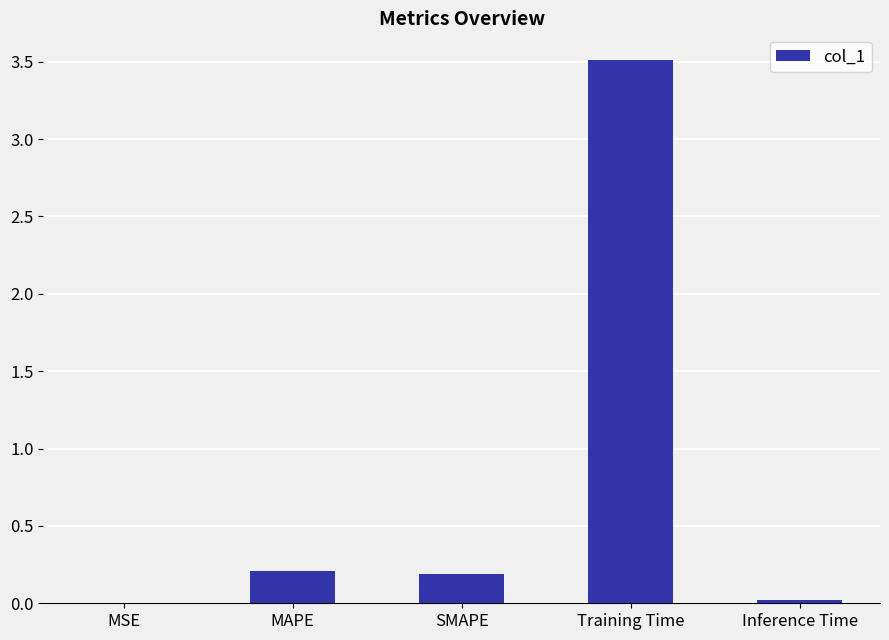

Is it true that the value at Training Time is 2.2?

False